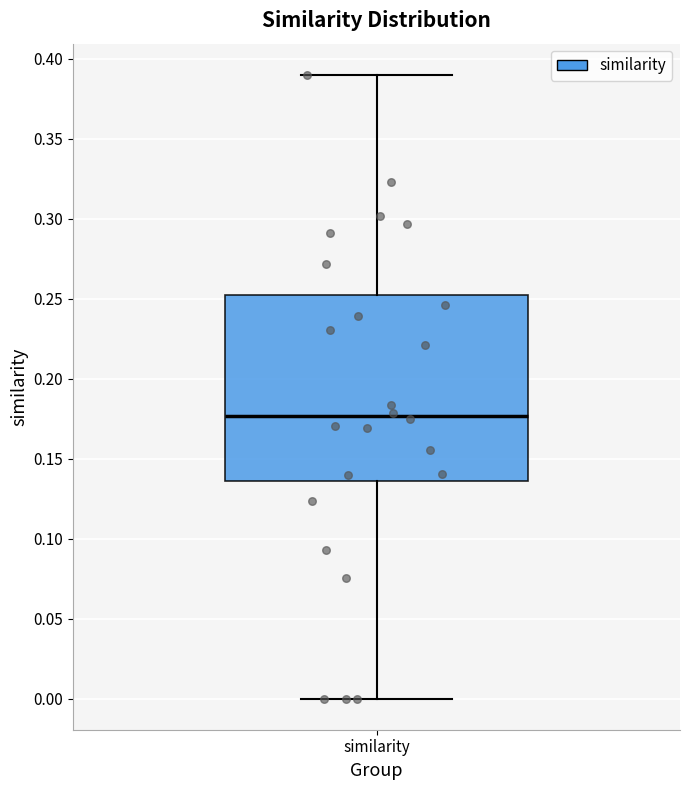

Transcribe this box plot: give where the median line is, the range the box spans, and where the two whiskers end, as read against the y-axis. The values are not printed on the chart, so give them approximately, as read against the axis.

median 0.175, box 0.135 to 0.250, whiskers 0.000 to 0.390